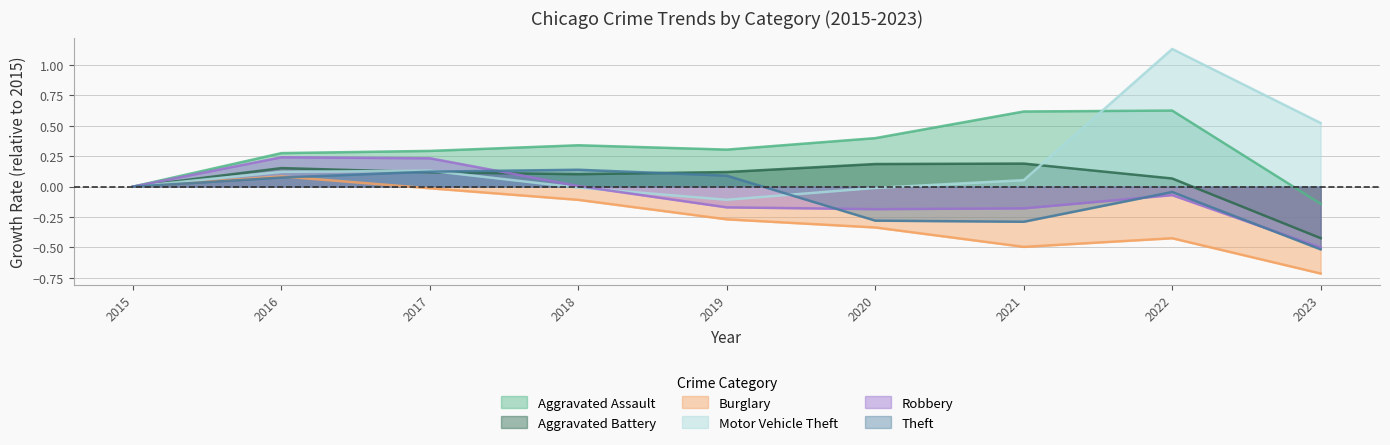

Rank the series at 2018 from lowest to highest value.

Burglary, Motor Vehicle Theft, Robbery, Aggravated Battery, Theft, Aggravated Assault